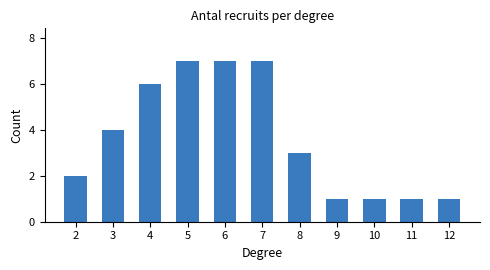

How many categories are shown in the chart?

11